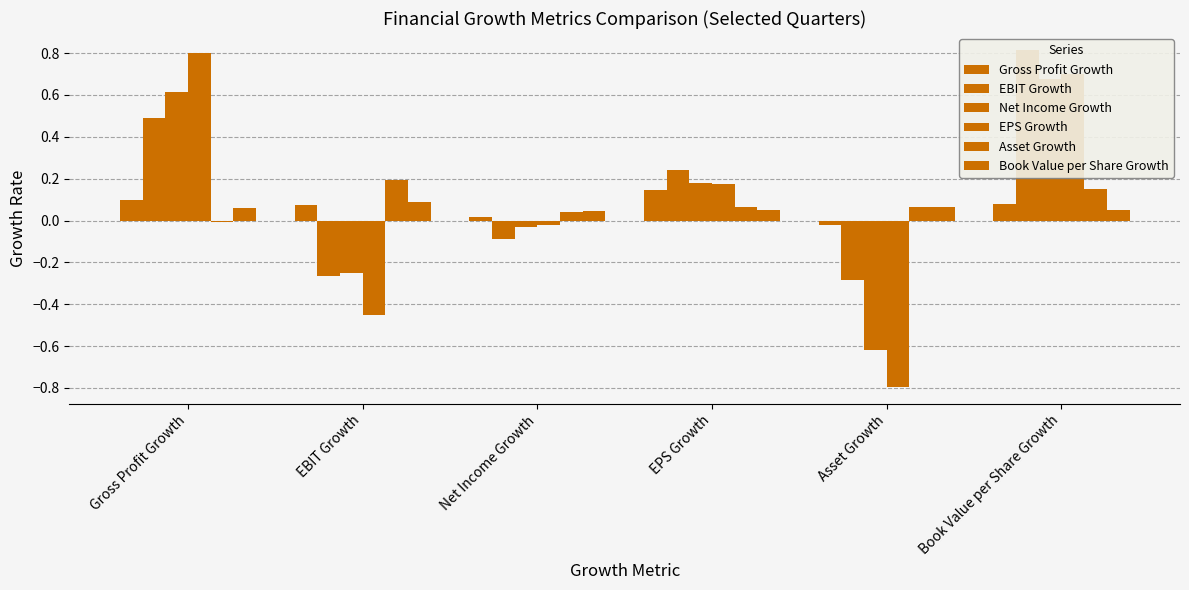

What is the minimum value shown in the chart?

-0.8